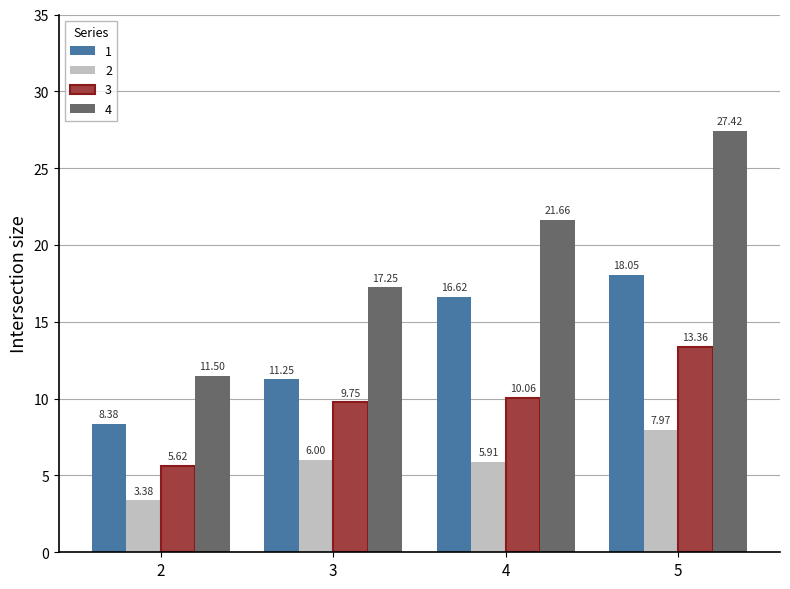

What is the difference between the second highest and minimum values in the 3 series?

4.4